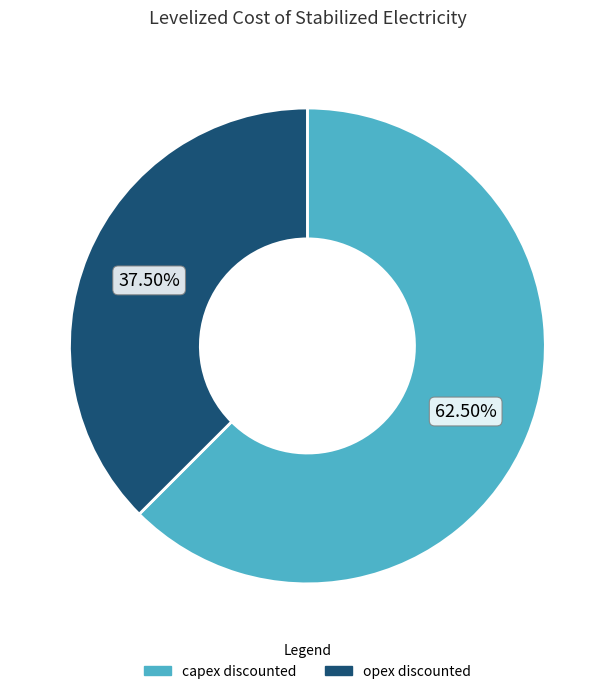

Between opex discounted and capex discounted, which is larger?

capex discounted